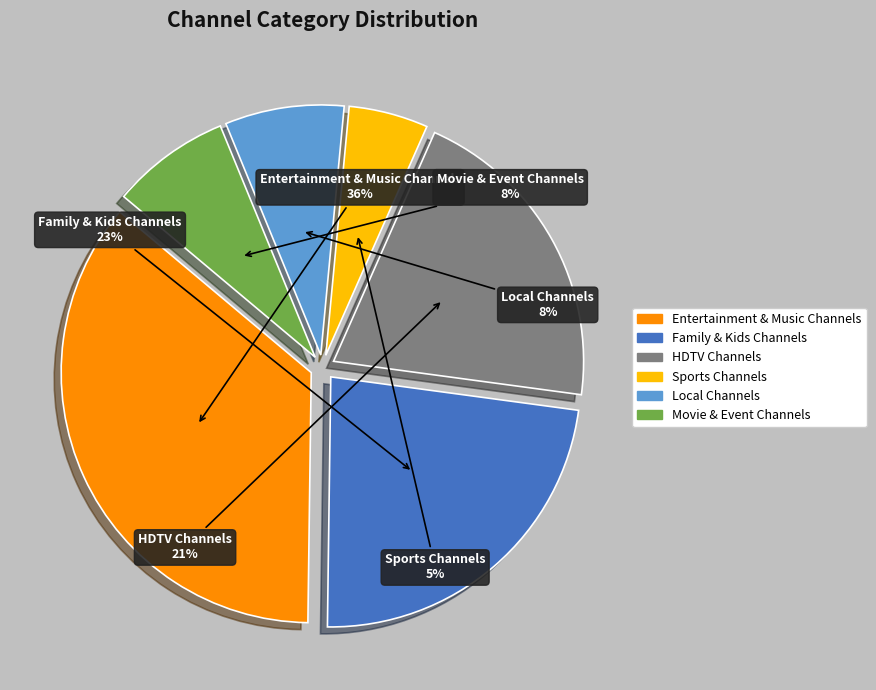

Is there any slice that represents more than half of the pie?

No